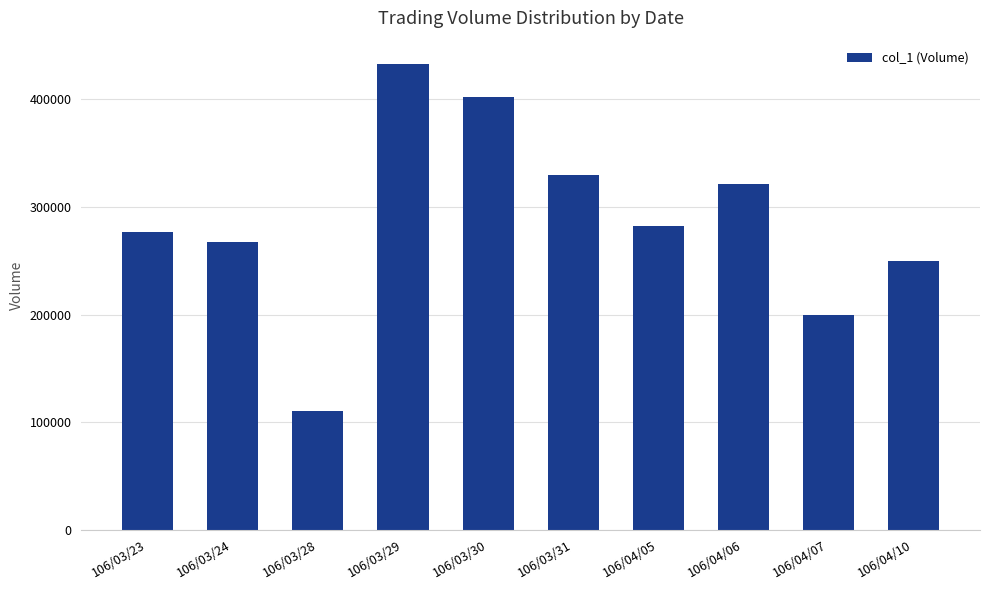

What is the smallest value displayed?

110000